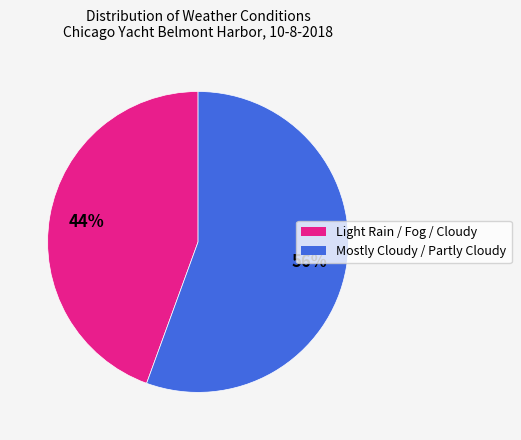

What percentage is the Mostly Cloudy / Partly Cloudy slice, to the nearest percent?

56%